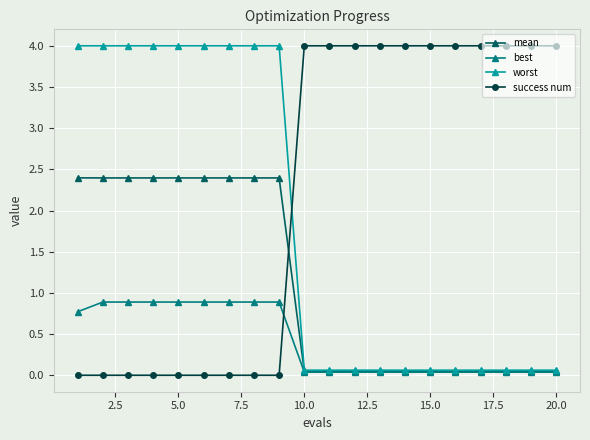

Which series ends up on top after the final intersection of success num and best?

success num